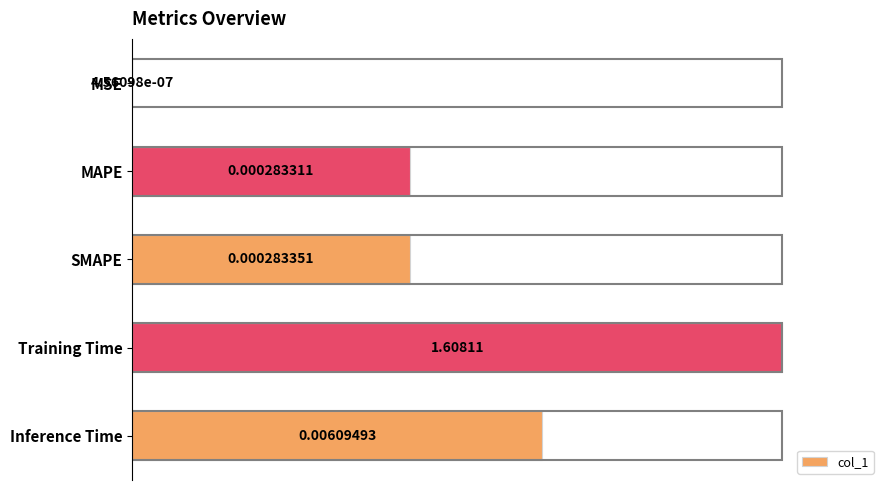

Between MAPE and Training Time, which is larger?

Training Time